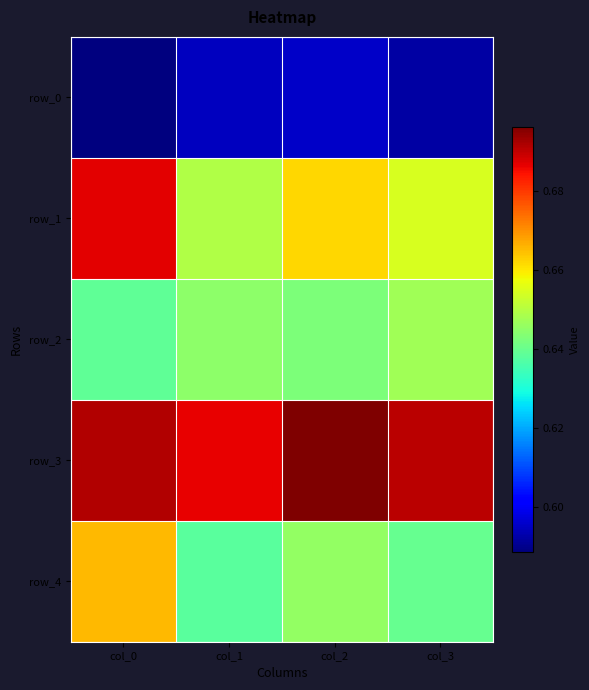

Reading right to left, extract all data points from this chart.

row_0: 0.6	0.6	0.6	0.6
row_1: 0.7	0.7	0.6	0.7
row_2: 0.6	0.6	0.6	0.6
row_3: 0.7	0.7	0.7	0.7
row_4: 0.6	0.6	0.6	0.7